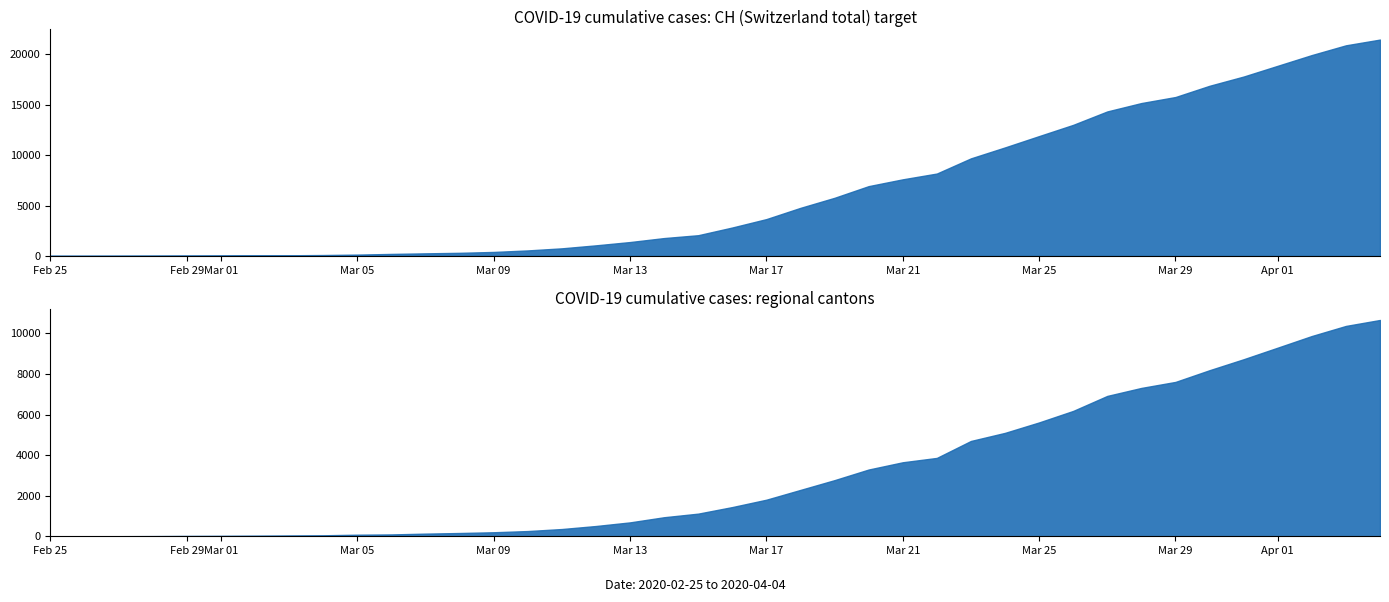

How many data points does each series have?

40